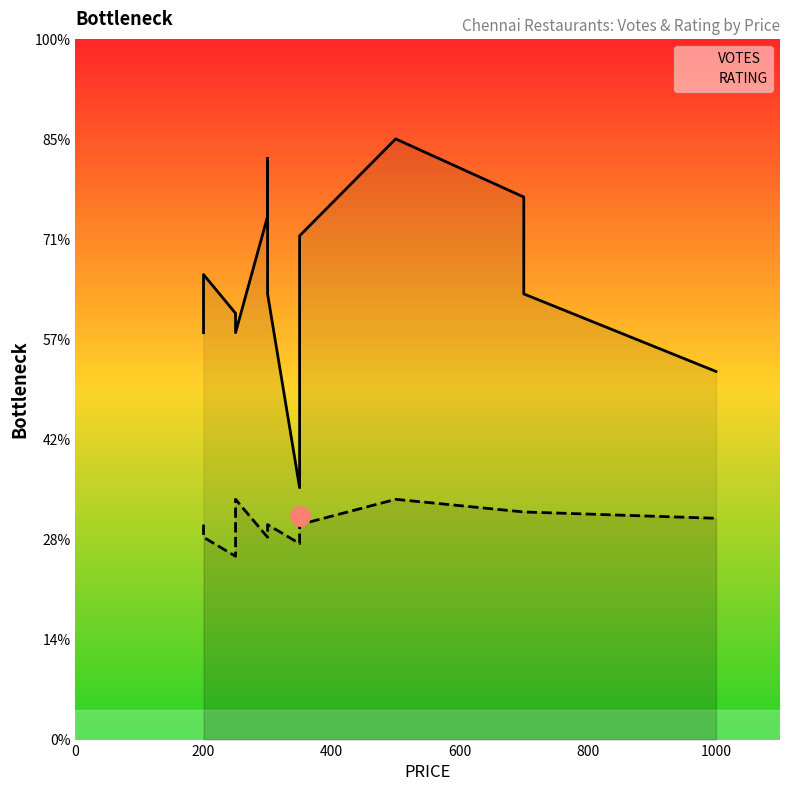

Is the value of VOTES at 10 greater than the value of RATING at 7?

Yes